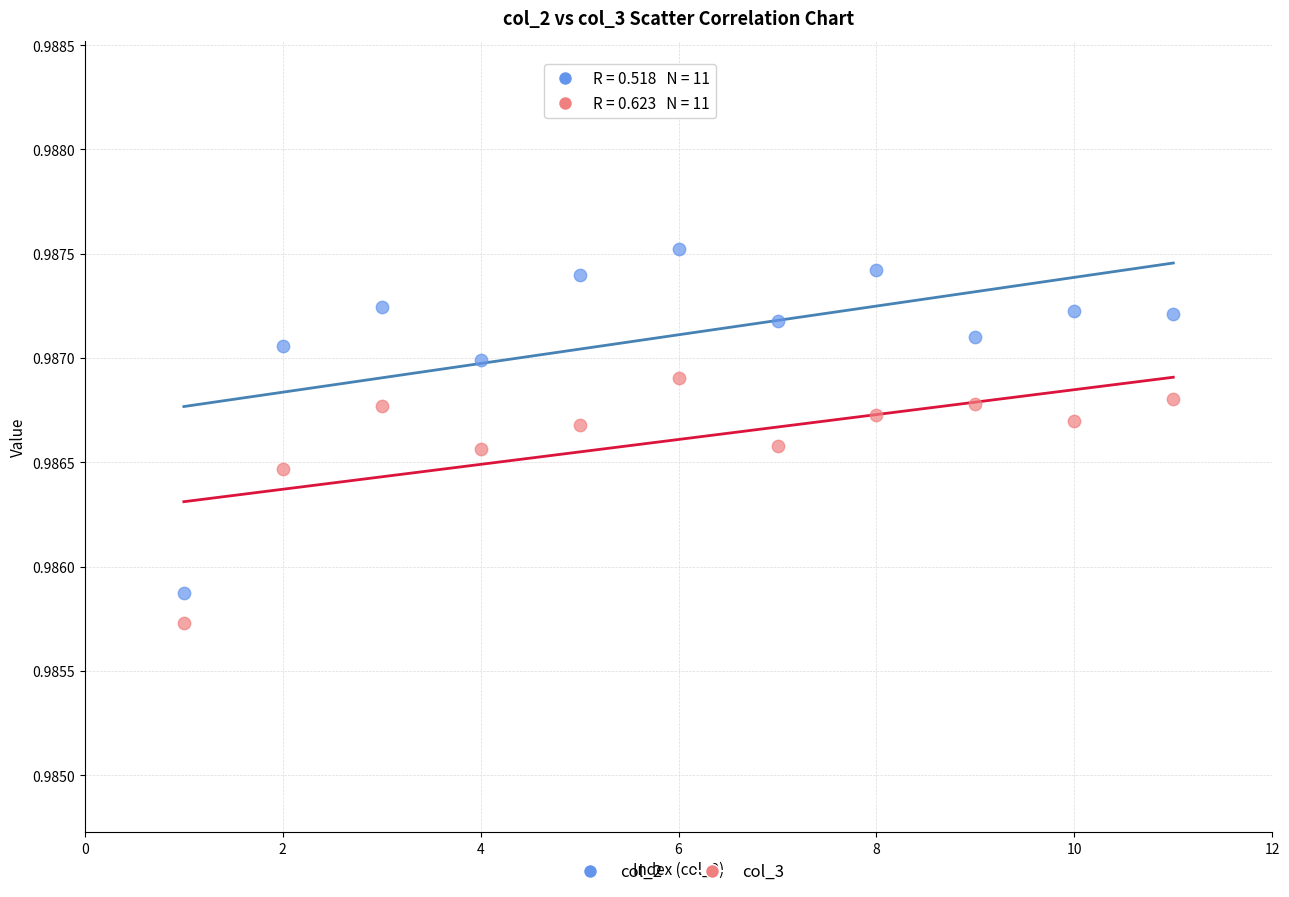

Which series has the widest spread of Y values?

col_2